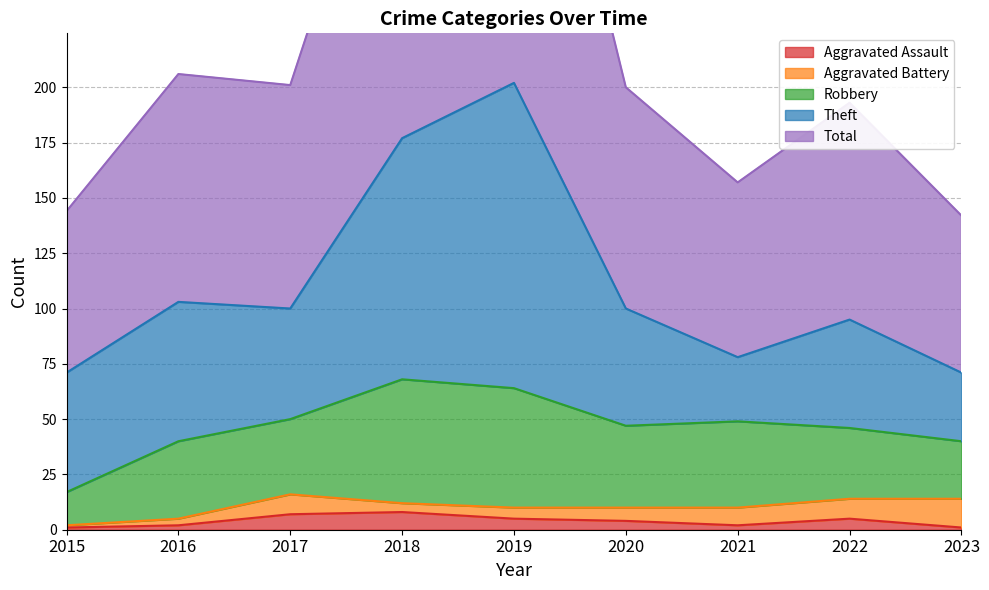

True or false: Aggravated Assault and Aggravated Battery intersect in this chart.

True